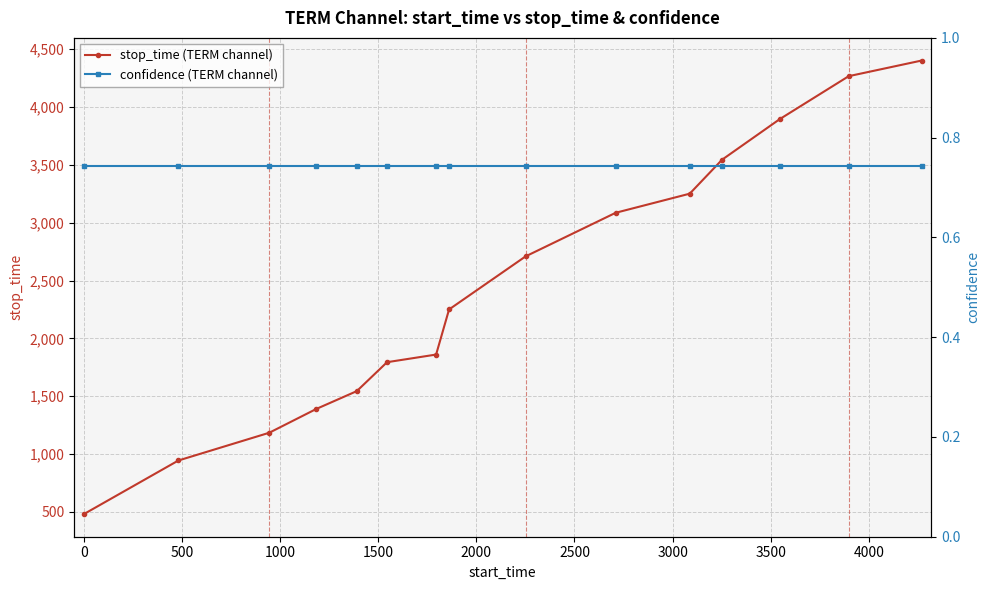

What is the value of the stop_time (TERM channel) point at the 9th from the left?

2709